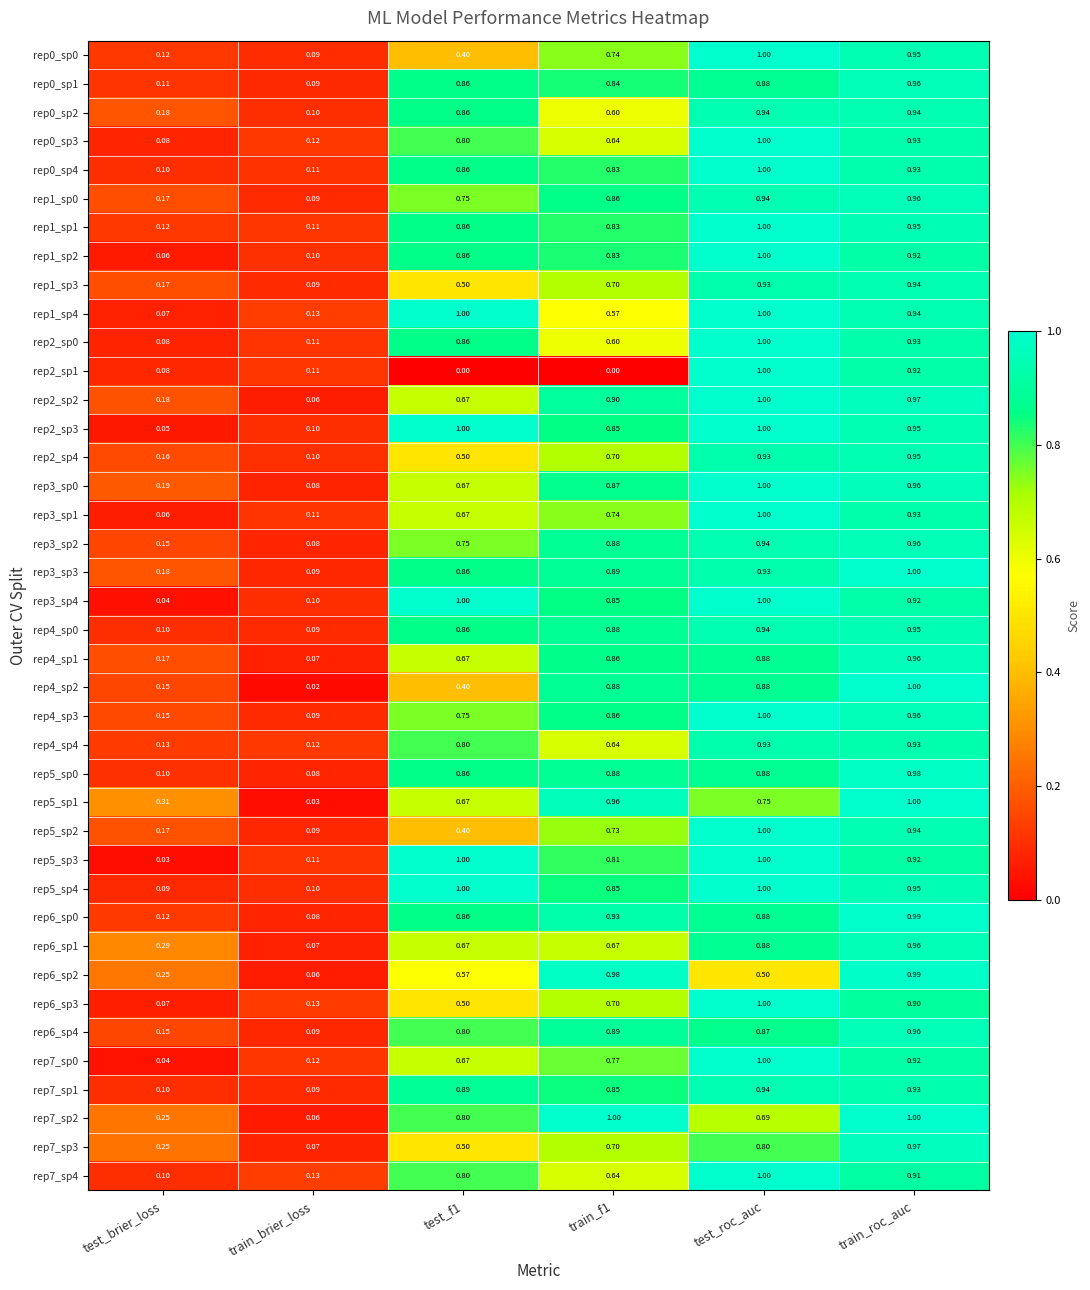

At which label does rep7_sp3 reach its minimum?

train_brier_loss